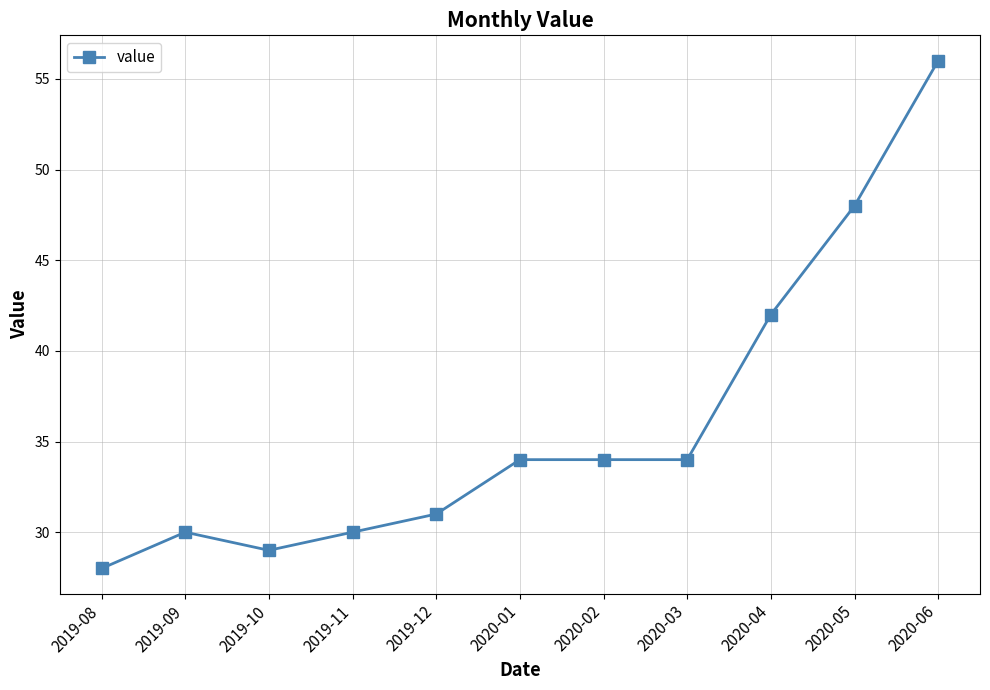

True or false: there are more than 2 points higher than both neighbors.

False